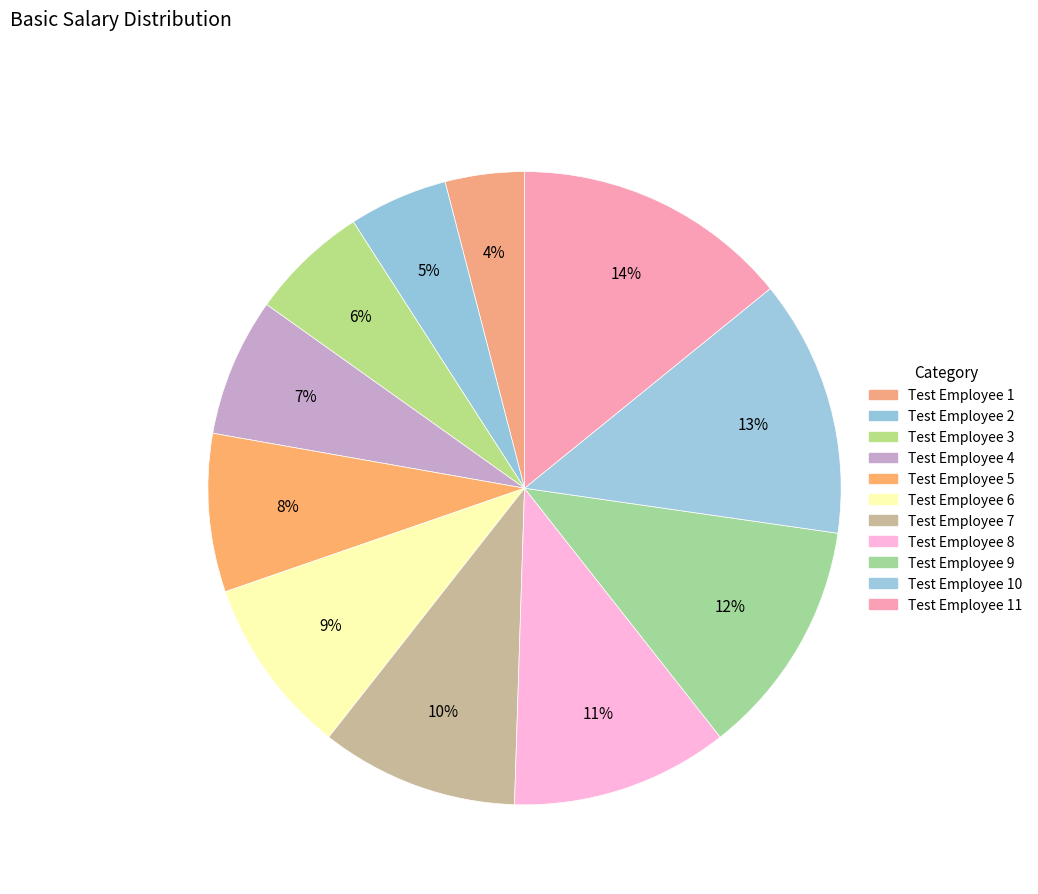

To the nearest percent, what is the average slice percentage?

9%